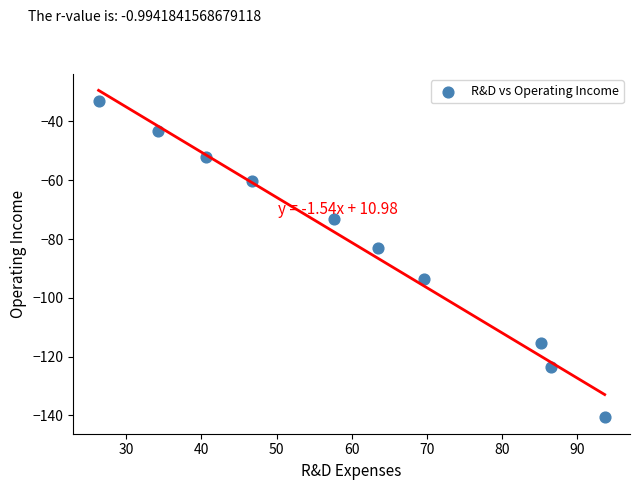

What Y value in the scatter plot is closest to -86?

-83.0